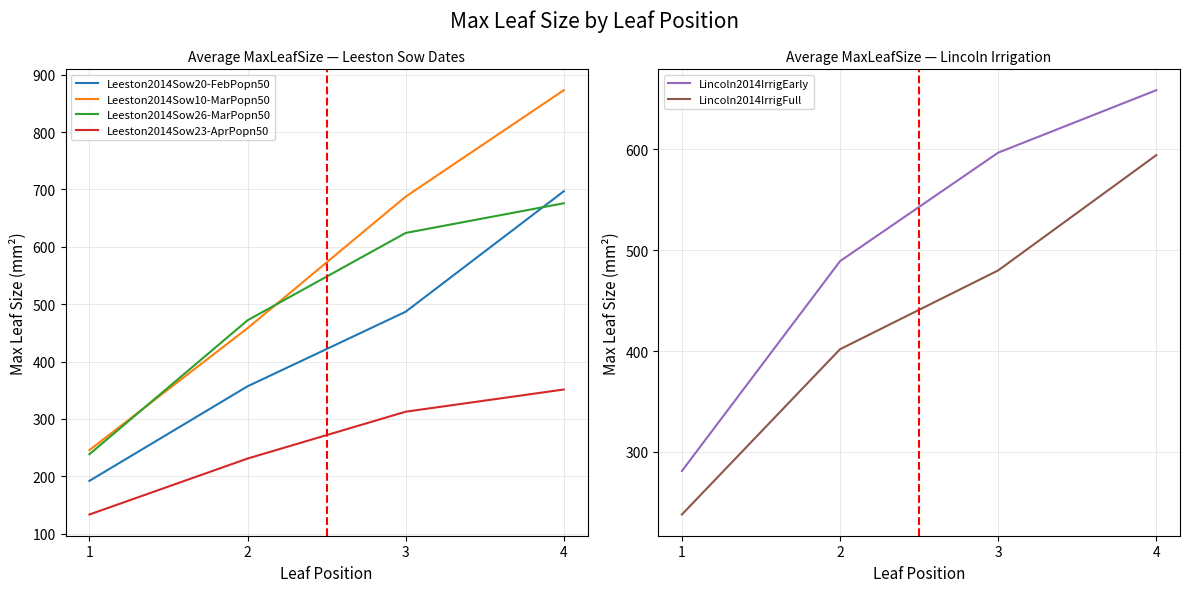

At which label is Leeston2014Sow20-FebPopn50 closest to 444?

3